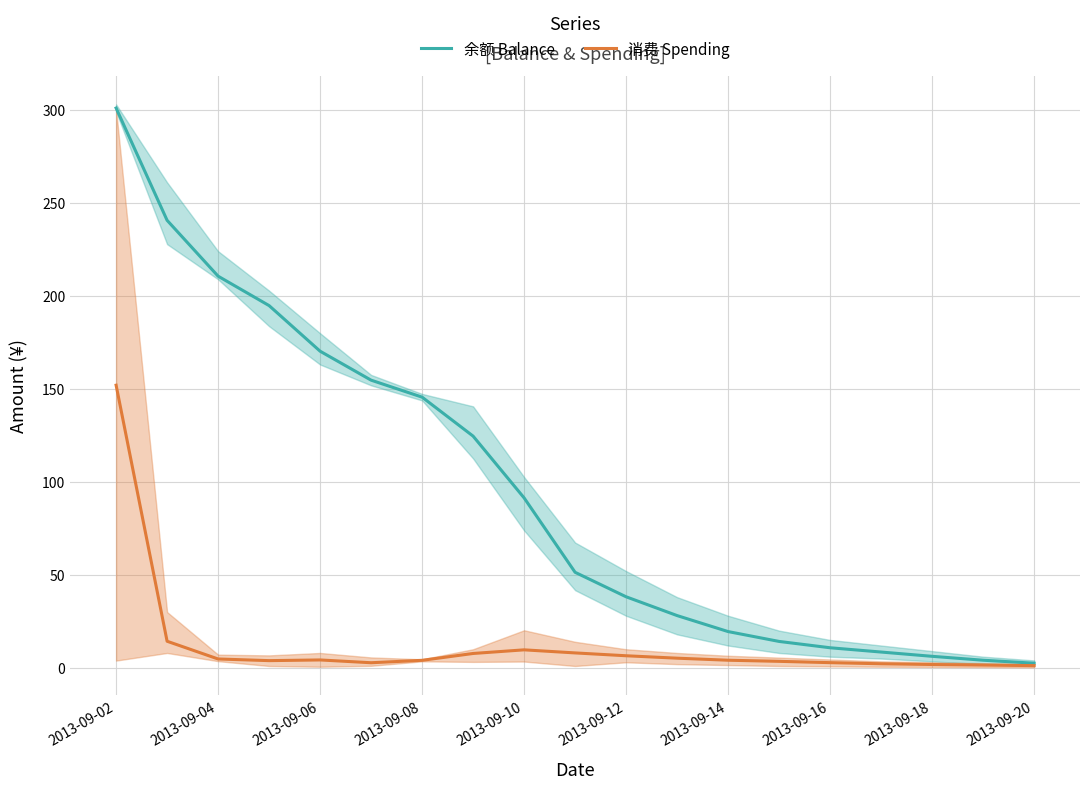

What is the difference between the maximum and minimum values in the 消费 Spending series?

150.7